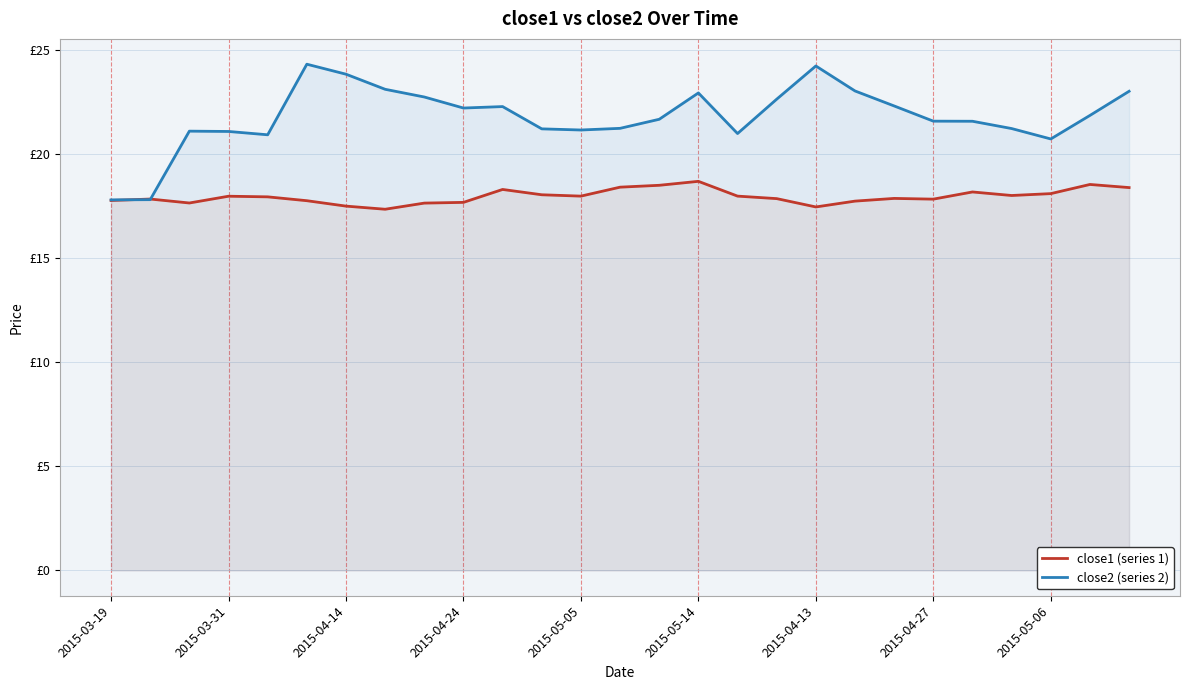

Which series ends up on top after the final intersection of close1 (series 1) and close2 (series 2)?

close2 (series 2)